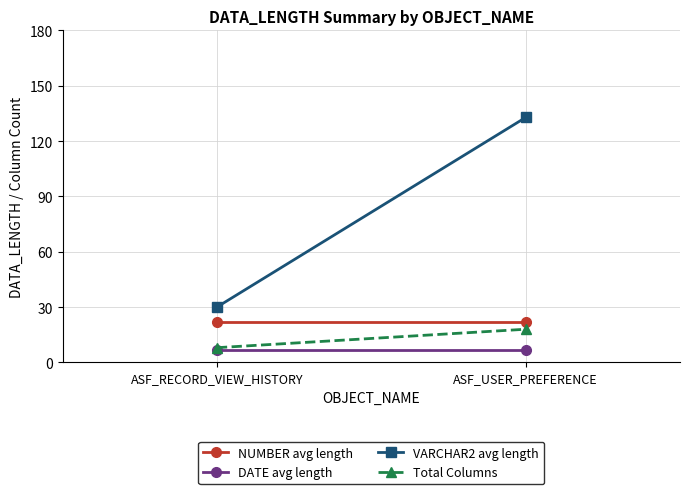

What is the smallest value displayed?

7.0